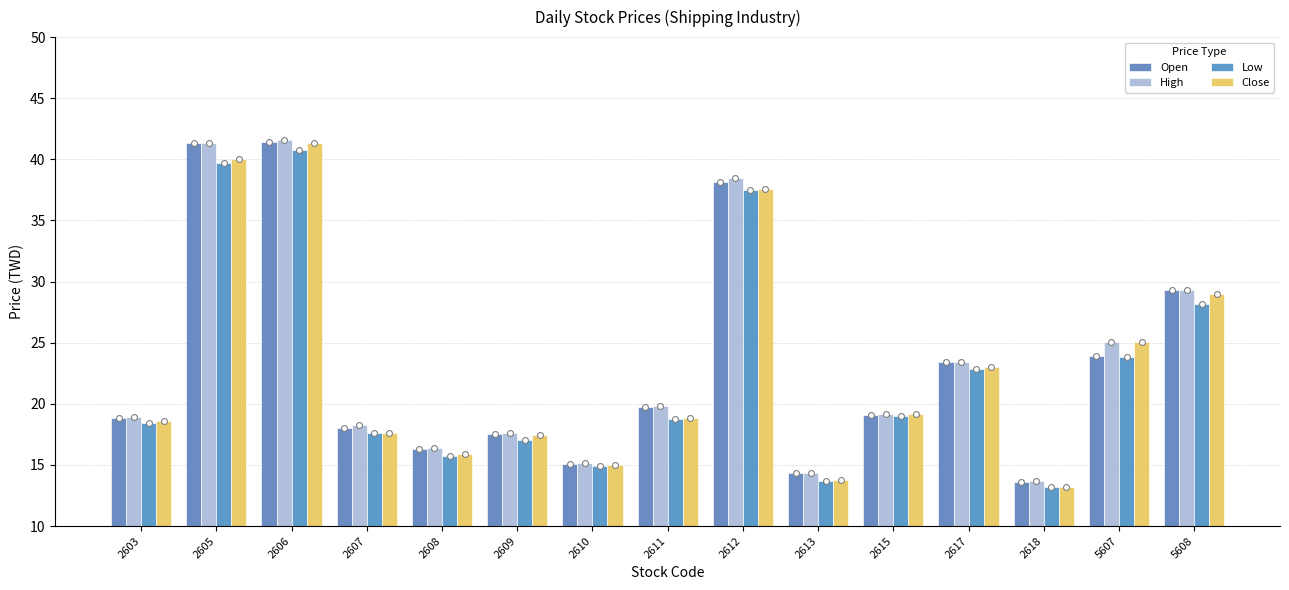

Which series contains the lowest Y value?

Low